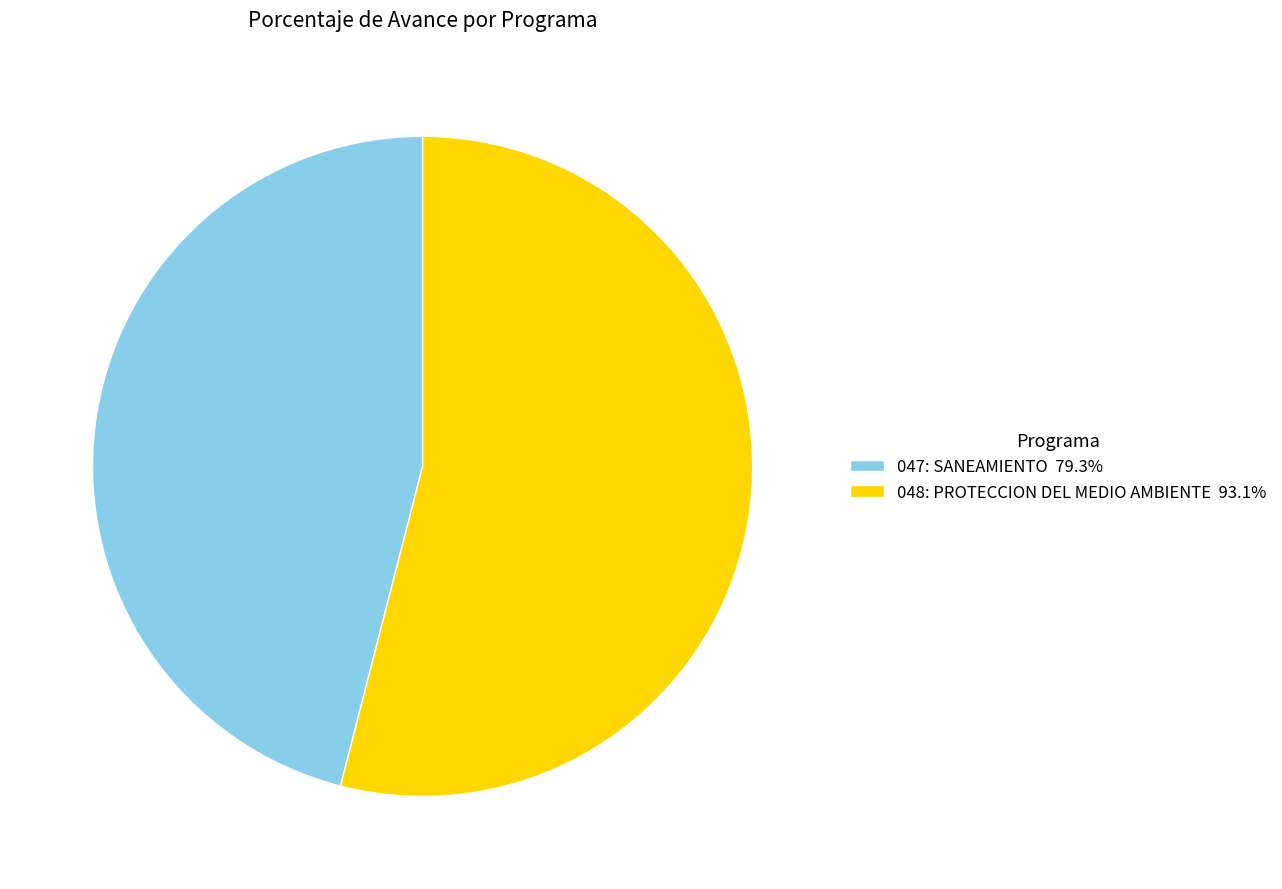

Approximately how many times larger is the value at 048: PROTECCION DEL MEDIO AMBIENTE 93.1% compared to 047: SANEAMIENTO 79.3%?

1.2